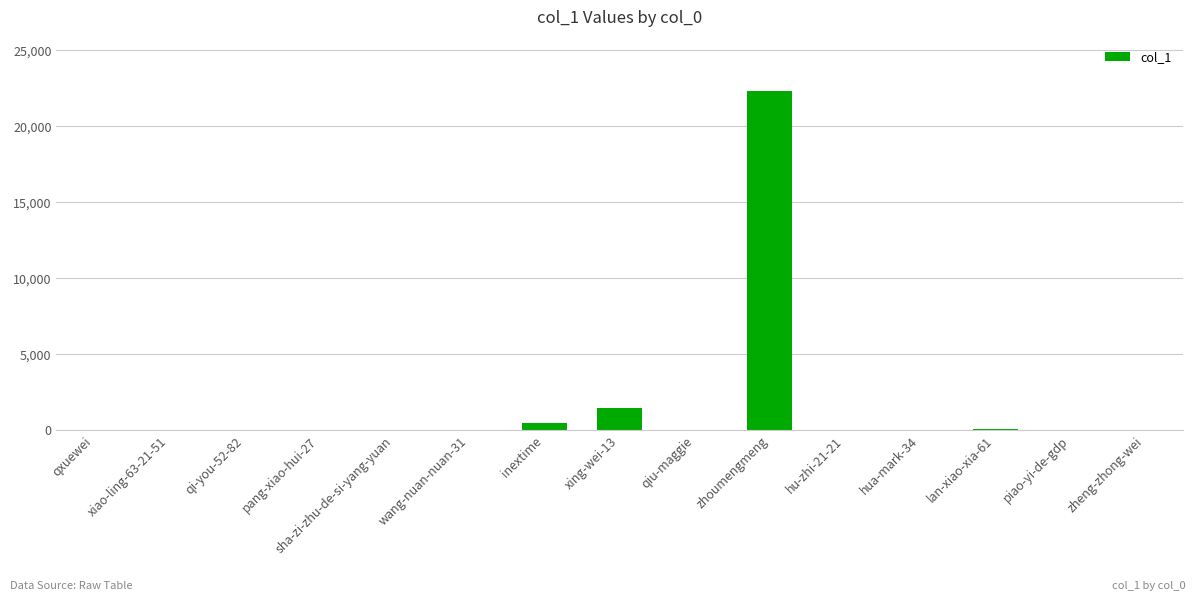

What is the sum of the values at lan-xiao-xia-61 and qiu-maggie?

127